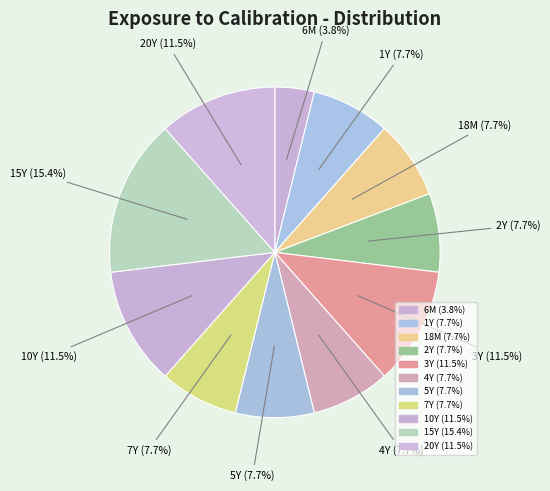

How many segments does this pie chart have?

11